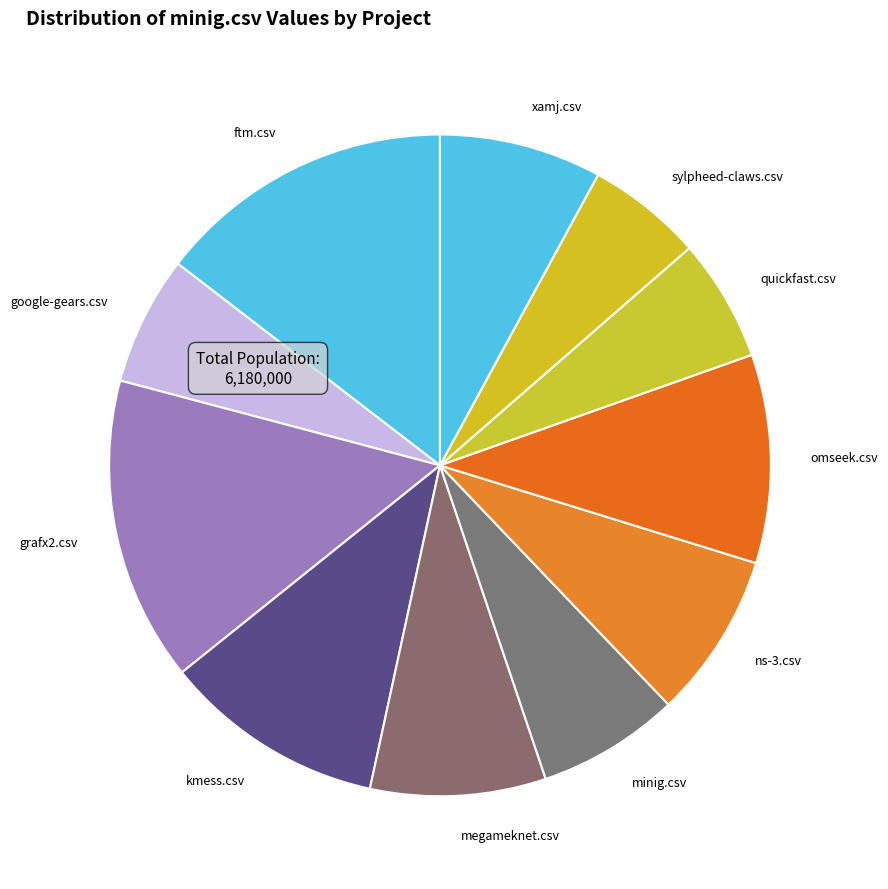

Which has a higher value, ftm.csv or quickfast.csv?

ftm.csv